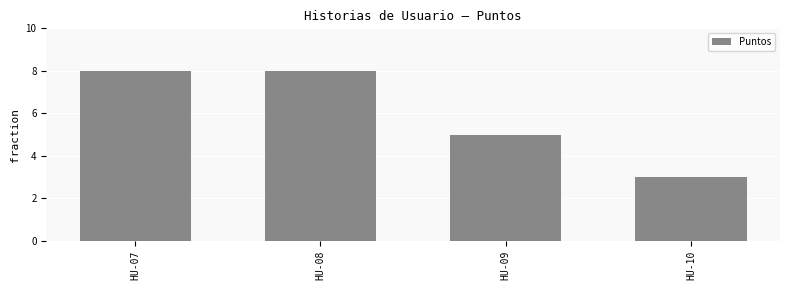

The chart shows a value of 2 at HU-09. True or false?

False